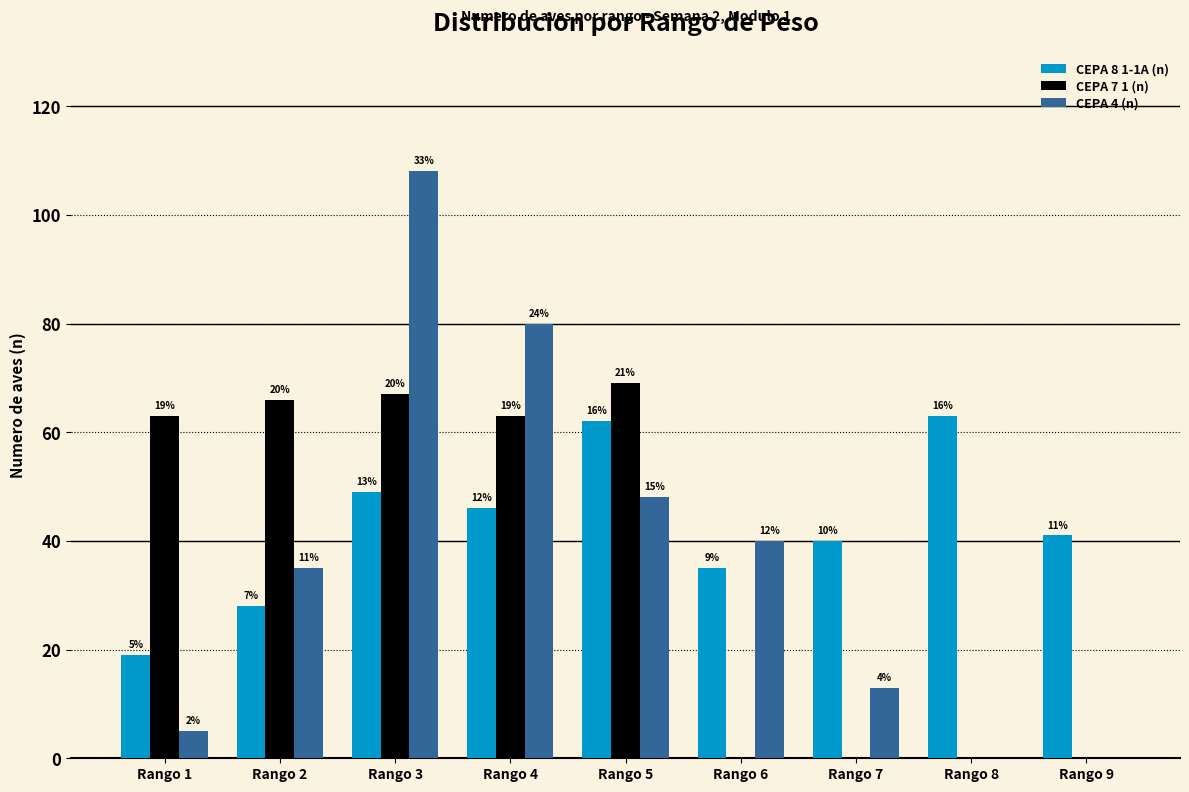

Reading left to right, list all the values displayed in this chart.

CEPA 8 1-1A (n): 19	28	49	46	62	35	40	63	41
CEPA 7 1 (n): 63	66	67	63	69	0	0	0	0
CEPA 4 (n): 5	35	108	80	48	40	13	0	0